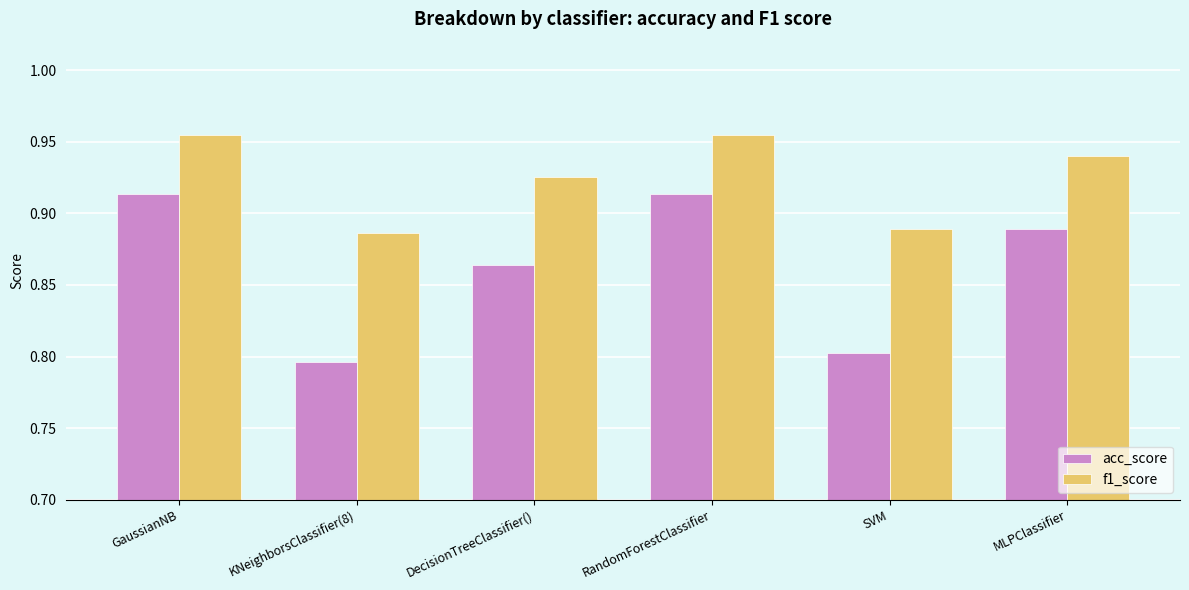

What is the label of the 4th bar from the left?

RandomForestClassifier